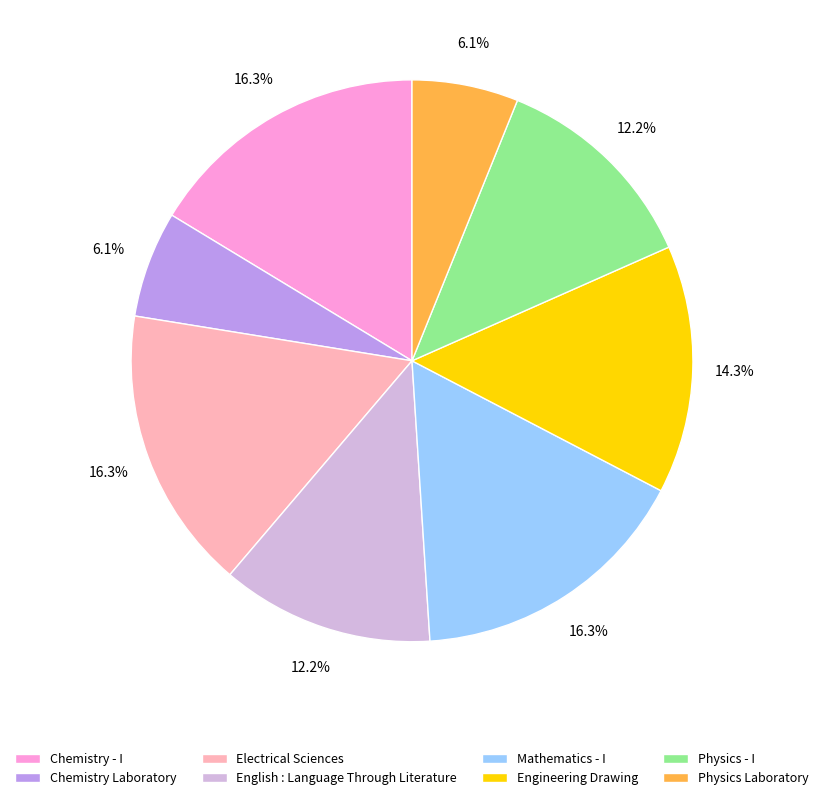

To the nearest percent, what portion does Physics Laboratory represent?

6%